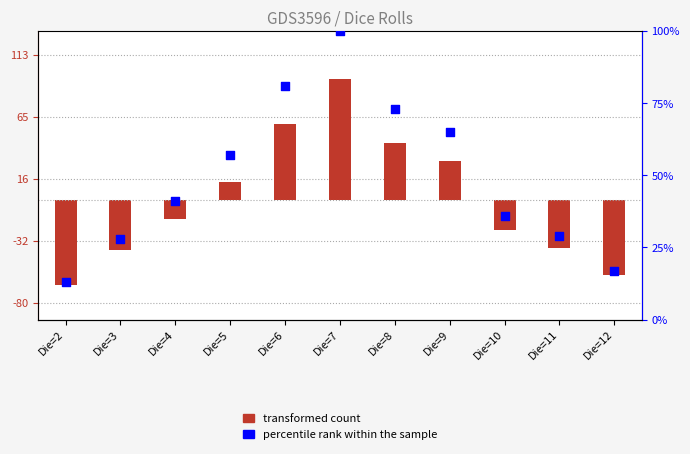

Is the value of transformed count at Die=8 greater than the value of percentile rank within the sample at Die=4?

Yes